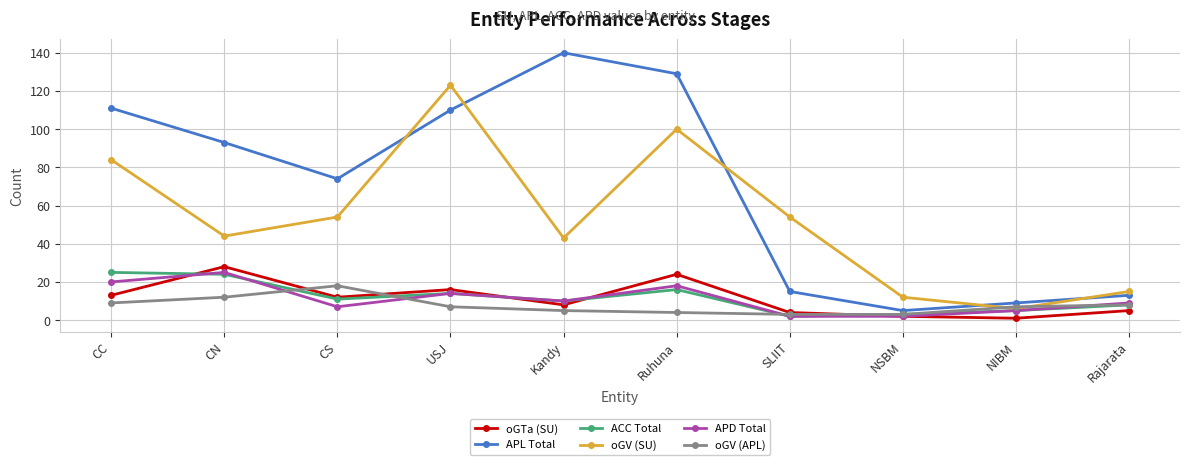

The value of ACC Total at CN is 15. True or false?

False